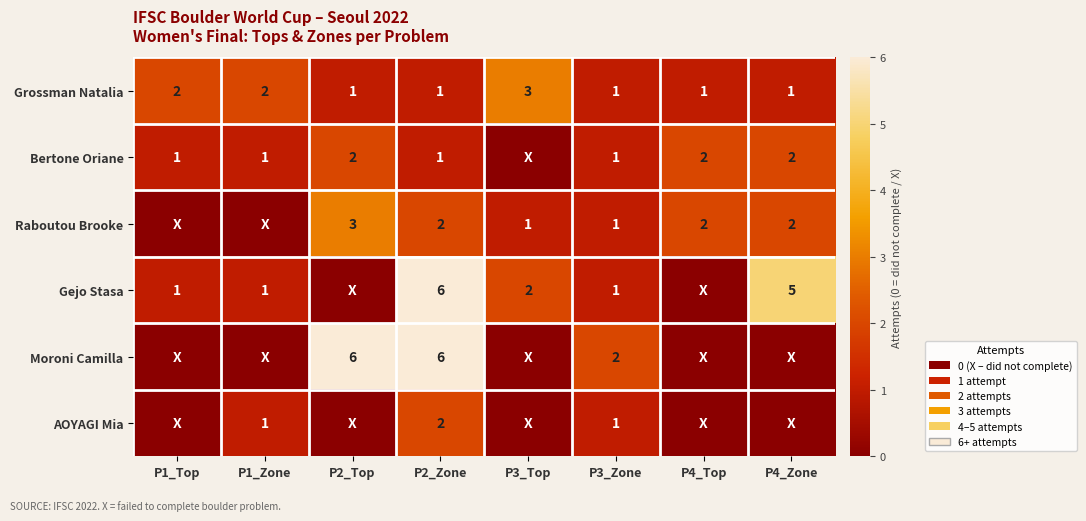

Is the value of Moroni Camilla at P2_Zone greater than the value of Bertone Oriane at P1_Top?

Yes